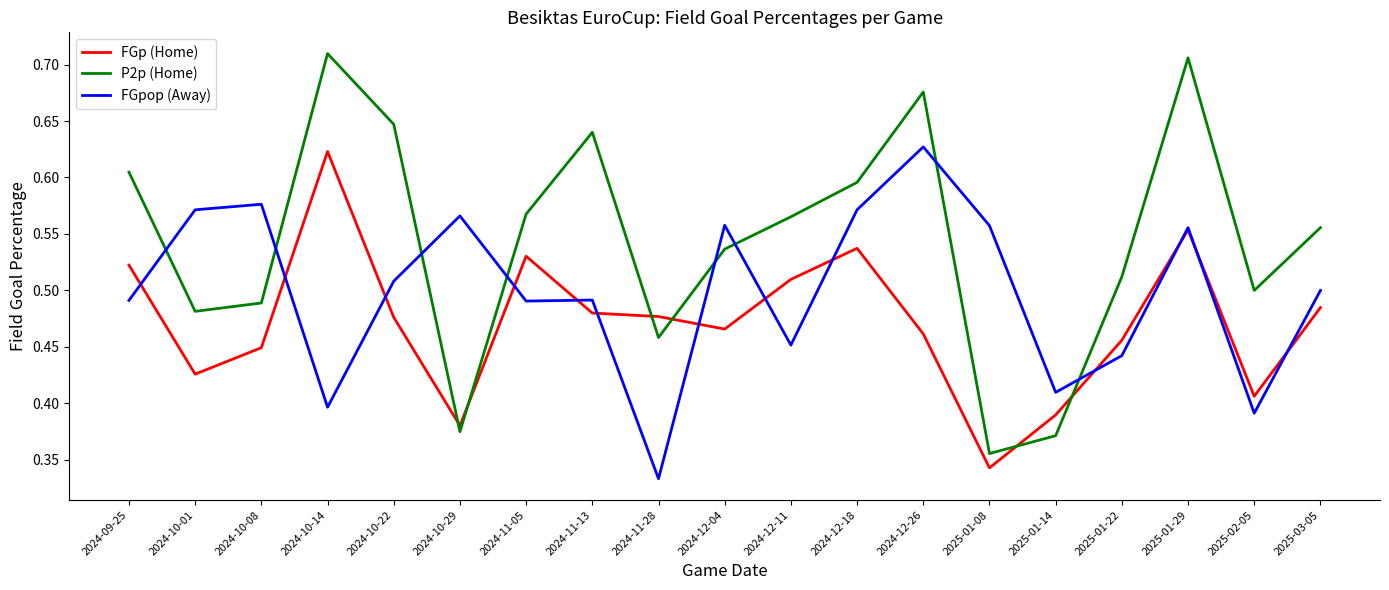

What is the total value across all series at 2025-02-05?

1.3